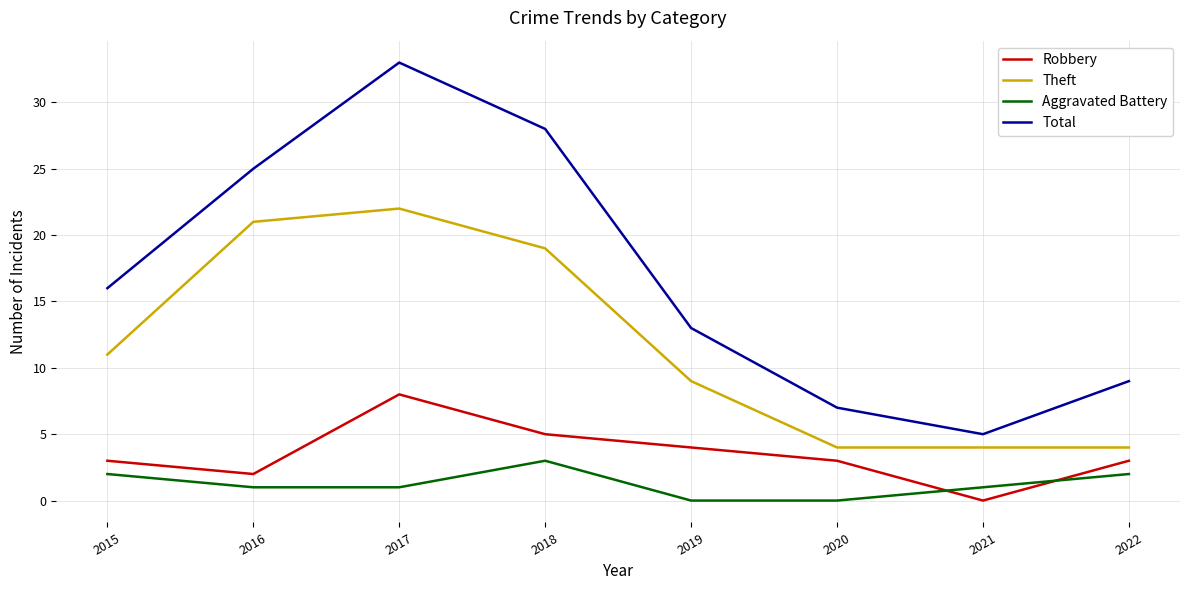

What is the approximate value of Theft at 2016?

21